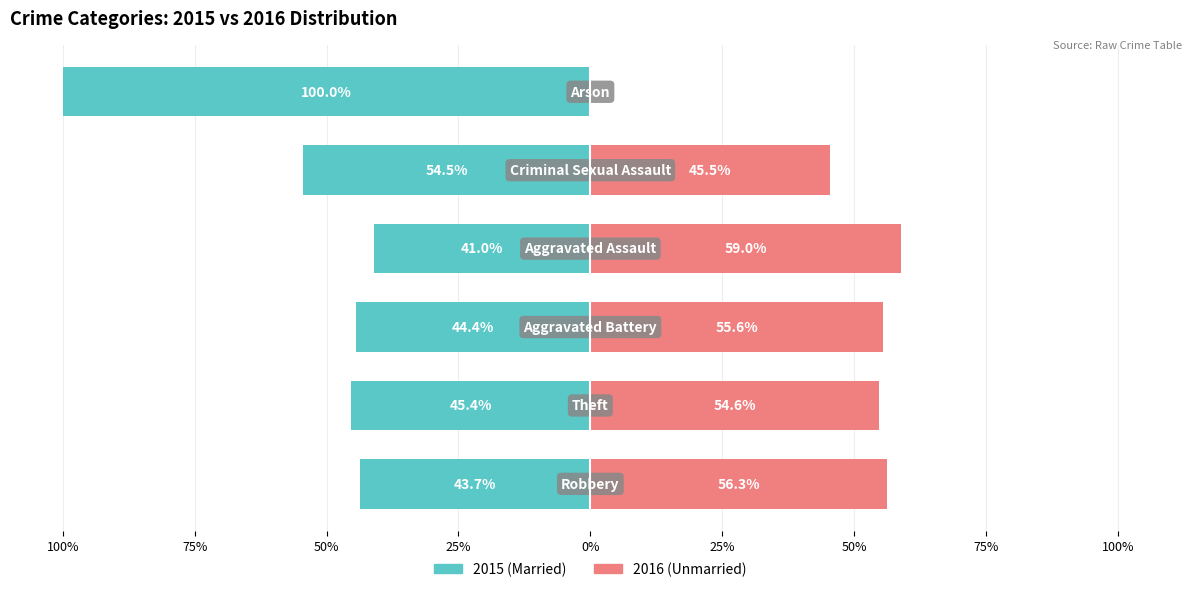

What is the sum of the Married values at 0% and 100%?

-98.2